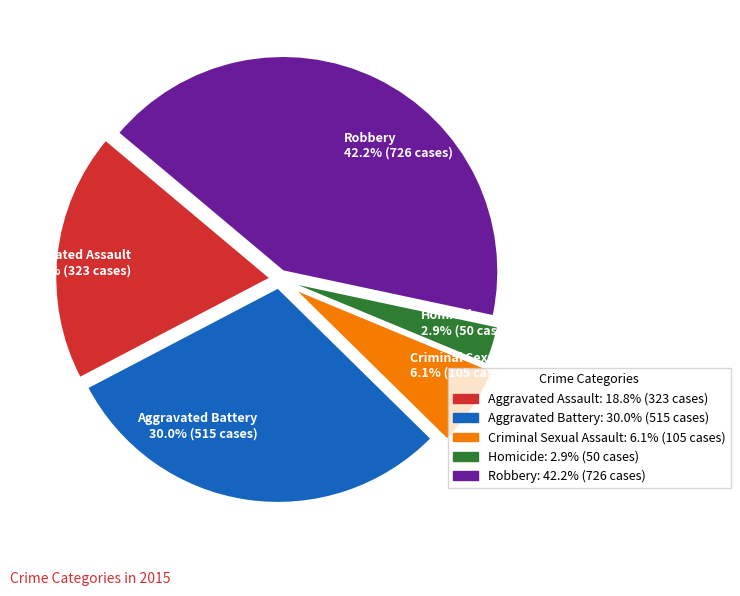

Rank the categories by value from highest to lowest.

Robbery, Aggravated Battery, Aggravated Assault, Criminal Sexual Assault, Homicide